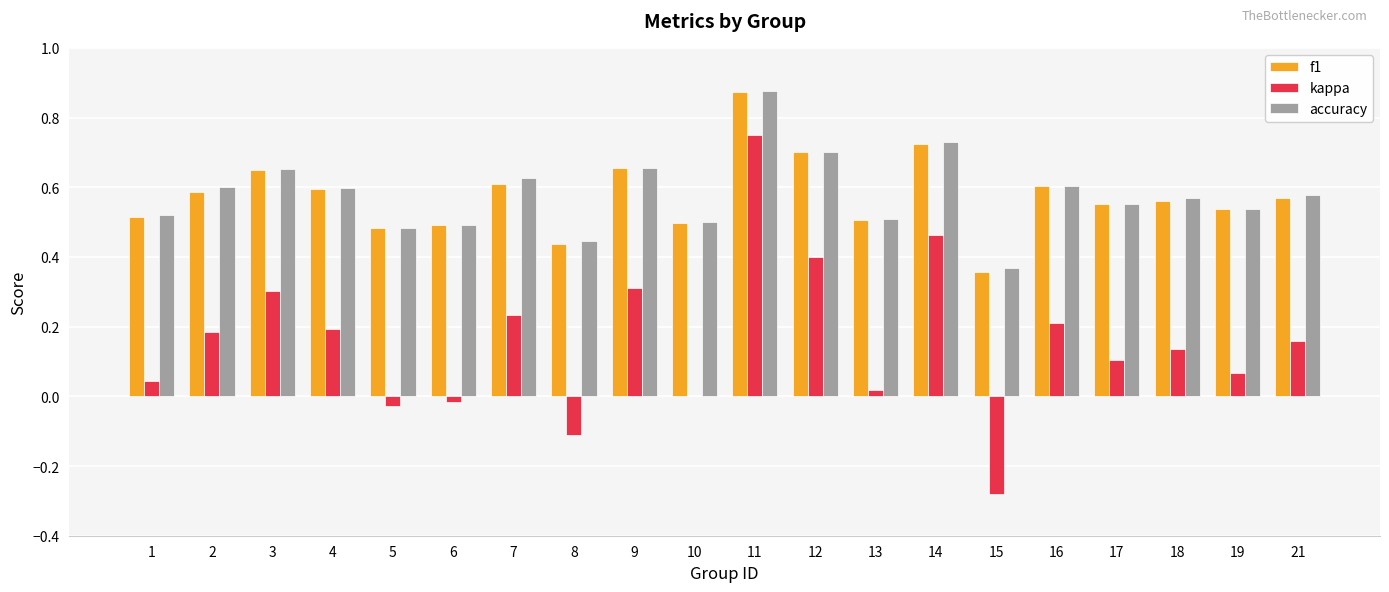

True or false: accuracy has a value of 0.4 at 15.

True